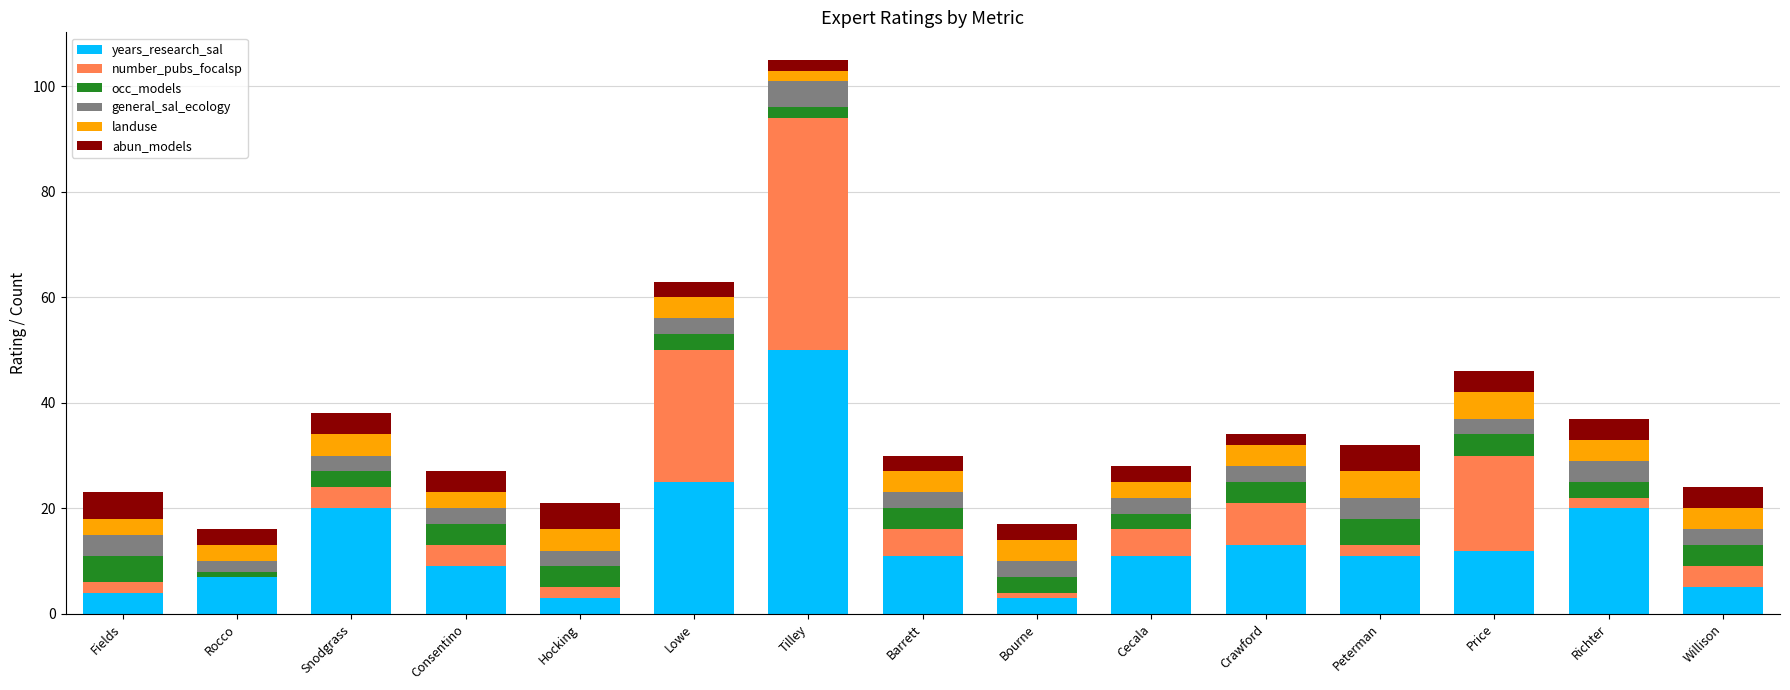

Which category has the highest value in the years_research_sal series?

Tilley